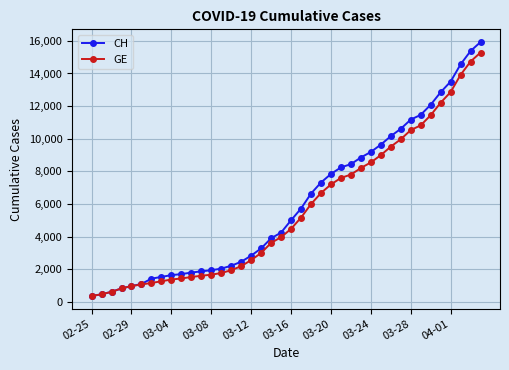

How many distinct data groups are displayed?

2